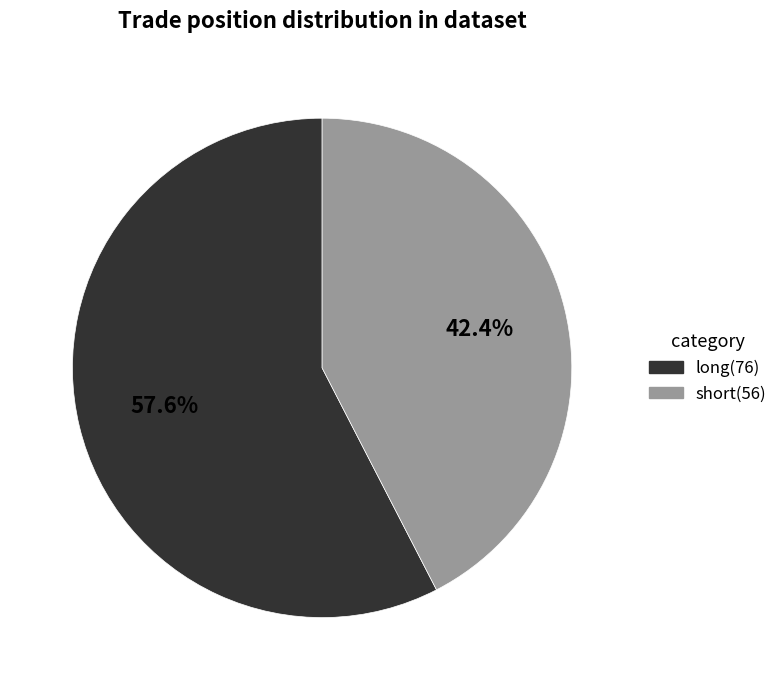

The short slice represents 35% of the pie. True or false?

False